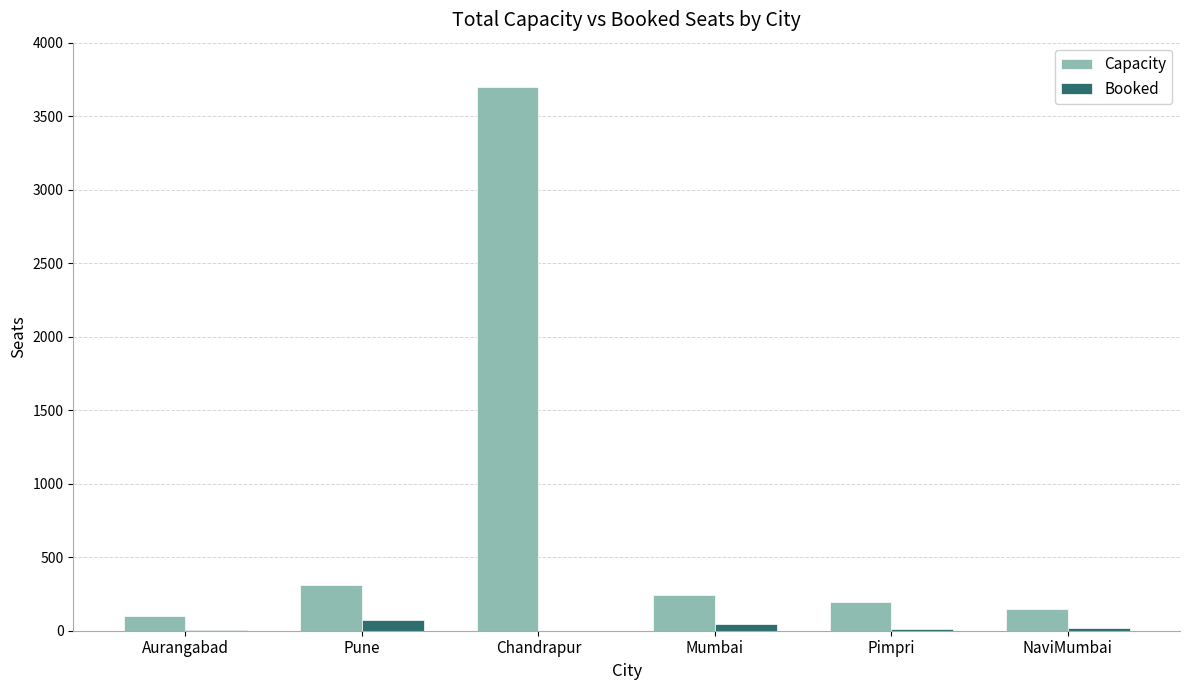

What is the total value across all series at Chandrapur?

3696